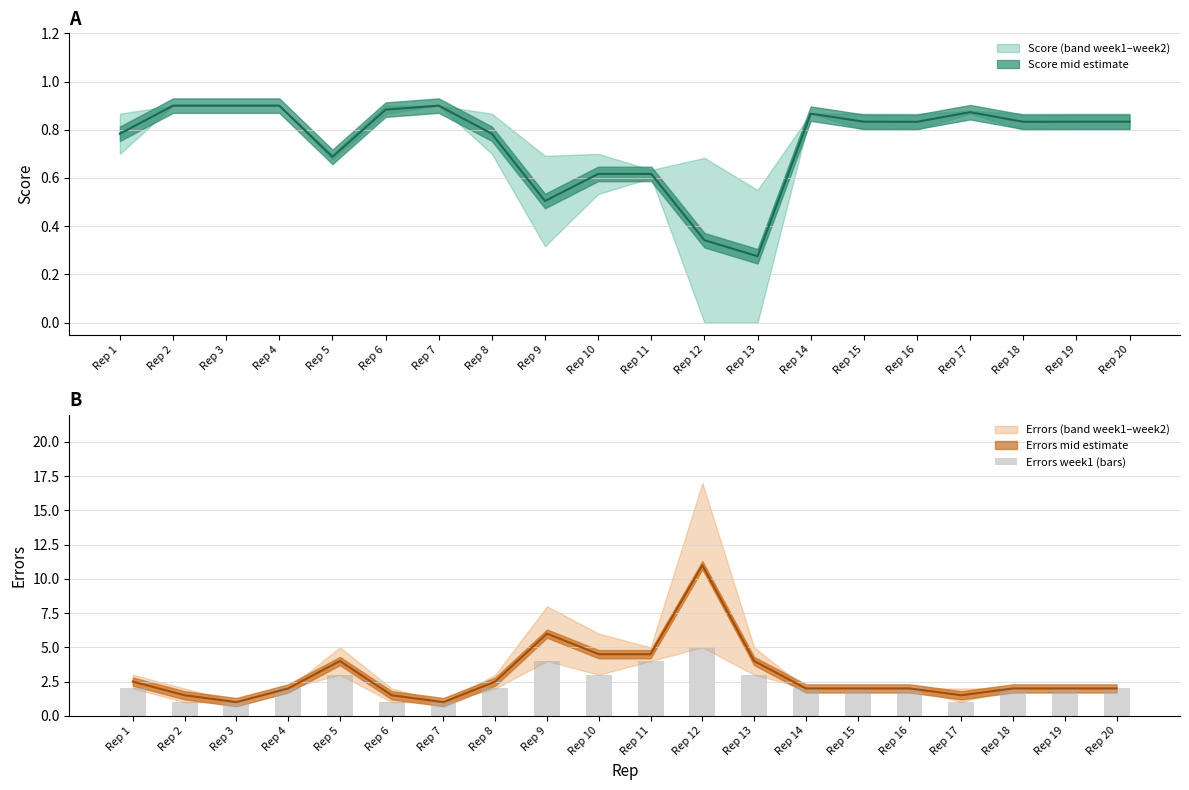

Rank the categories by value from lowest to highest.

Rep 2, Rep 3, Rep 6, Rep 7, Rep 17, Rep 1, Rep 4, Rep 8, Rep 14, Rep 15, Rep 16, Rep 18, Rep 19, Rep 20, Rep 5, Rep 10, Rep 13, Rep 9, Rep 11, Rep 12